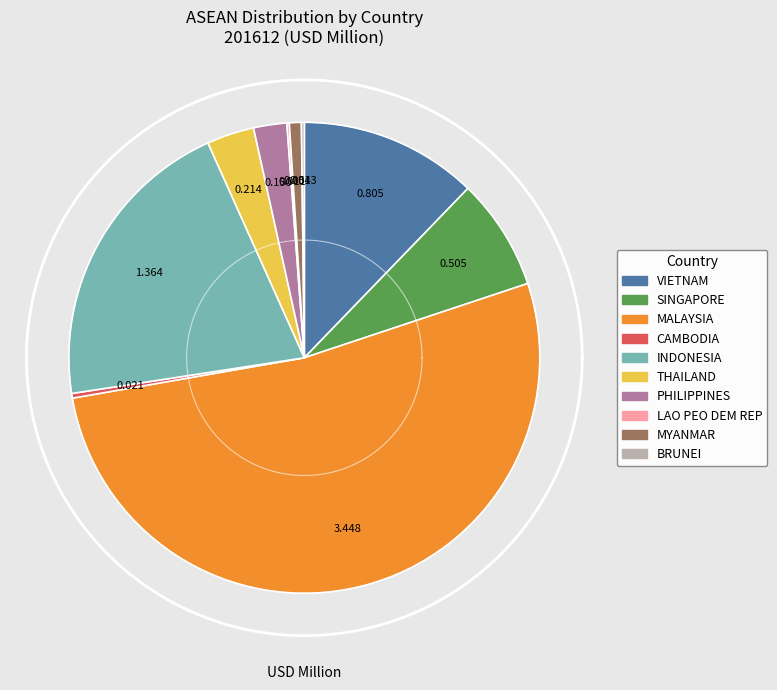

Rank the categories by value from highest to lowest.

MALAYSIA, INDONESIA, VIETNAM, SINGAPORE, THAILAND, PHILIPPINES, MYANMAR, CAMBODIA, BRUNEI, LAO PEO DEM REP